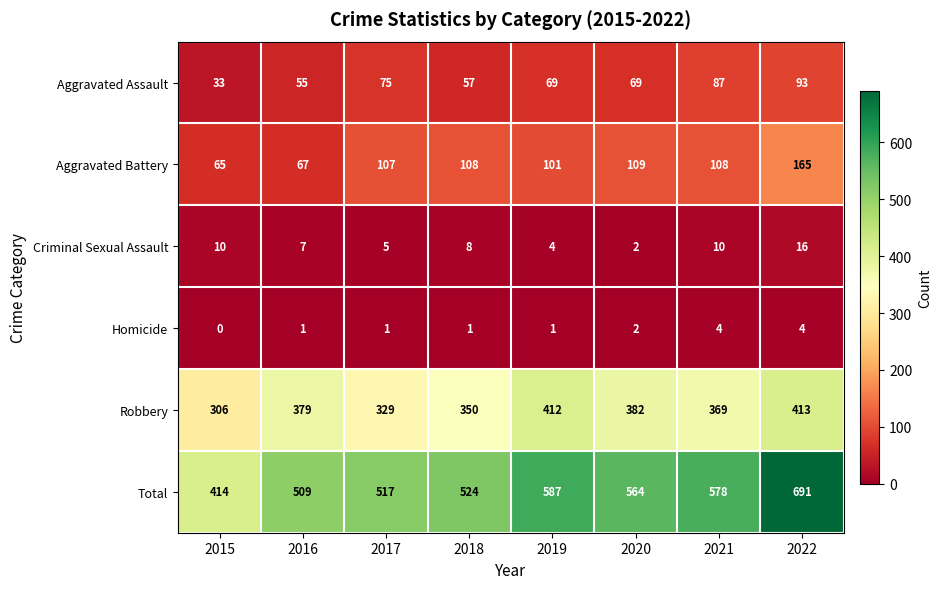

Which series has the largest total across all categories?

Total